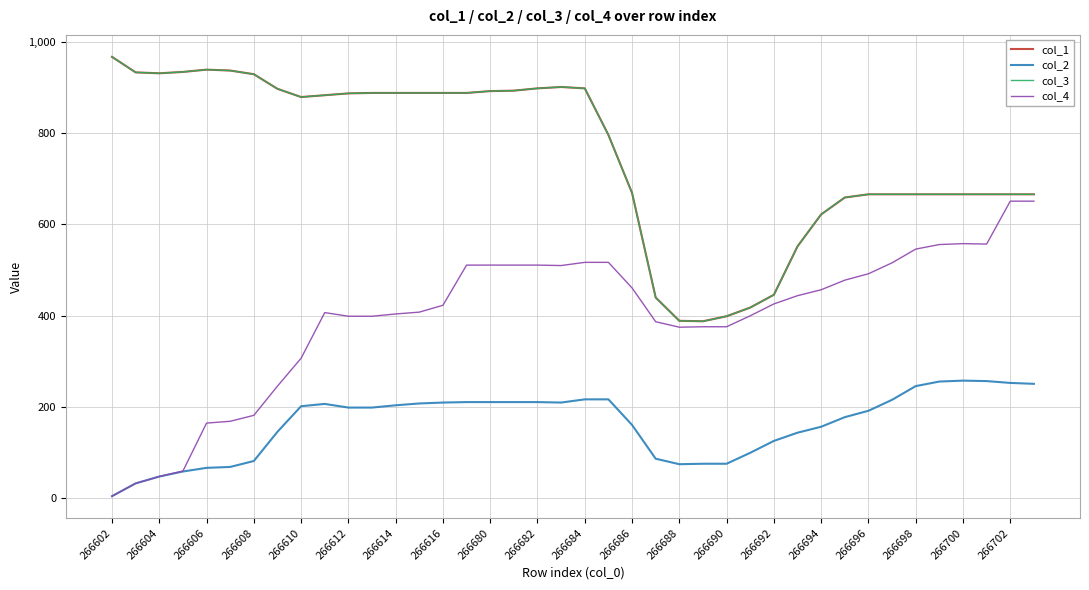

Does the chart have visible grid lines?

Yes